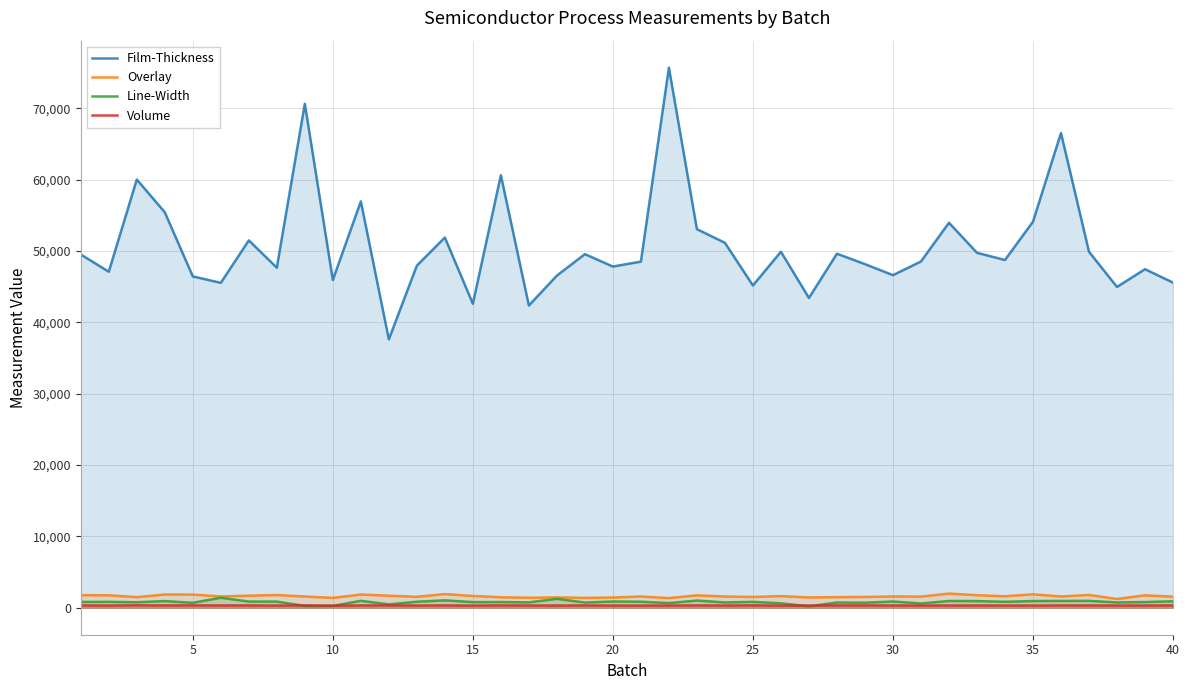

True or false: Film-Thickness and Line-Width intersect in this chart.

False